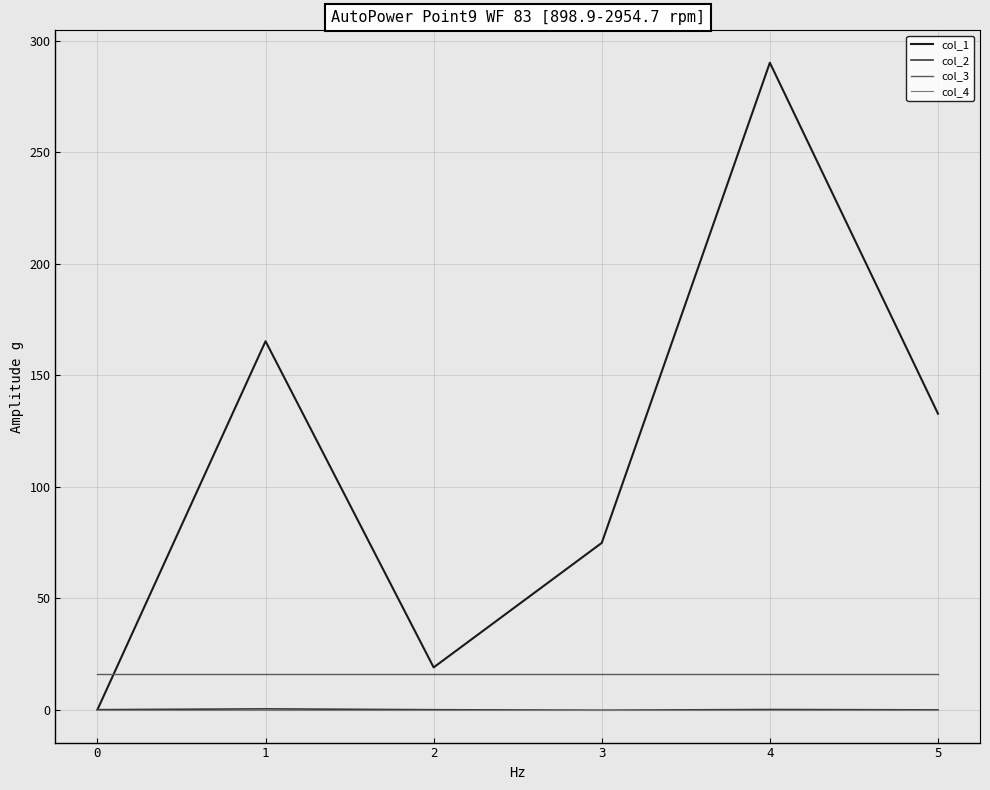

True or false: col_3 and col_2 cross at least once.

False